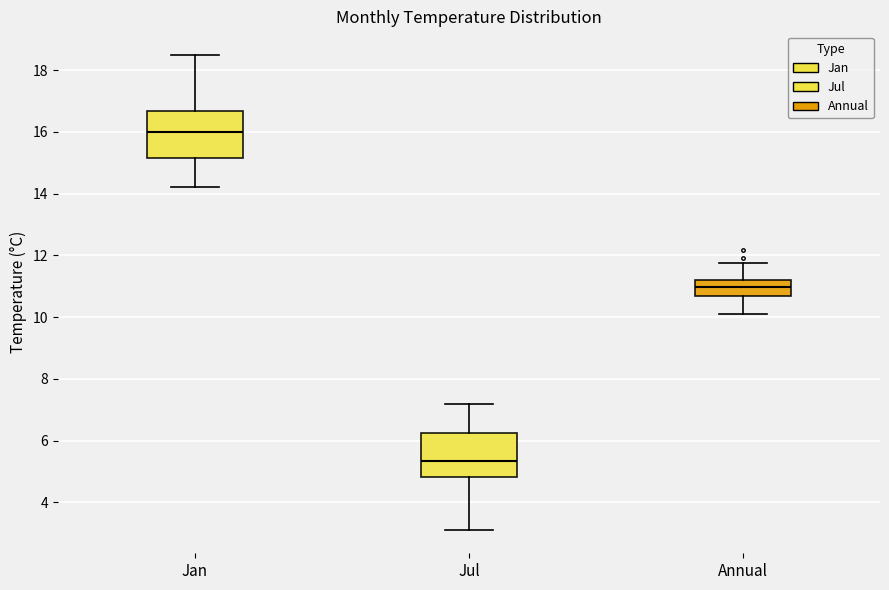

Which box's median line is the lowest?

Jul